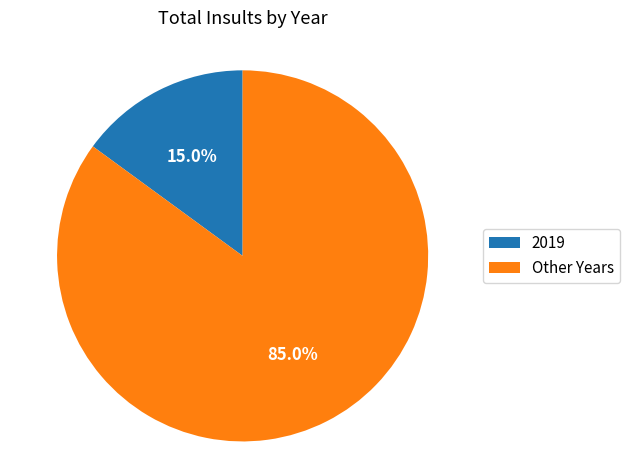

How much of the chart is everything except 2019?

85.0%